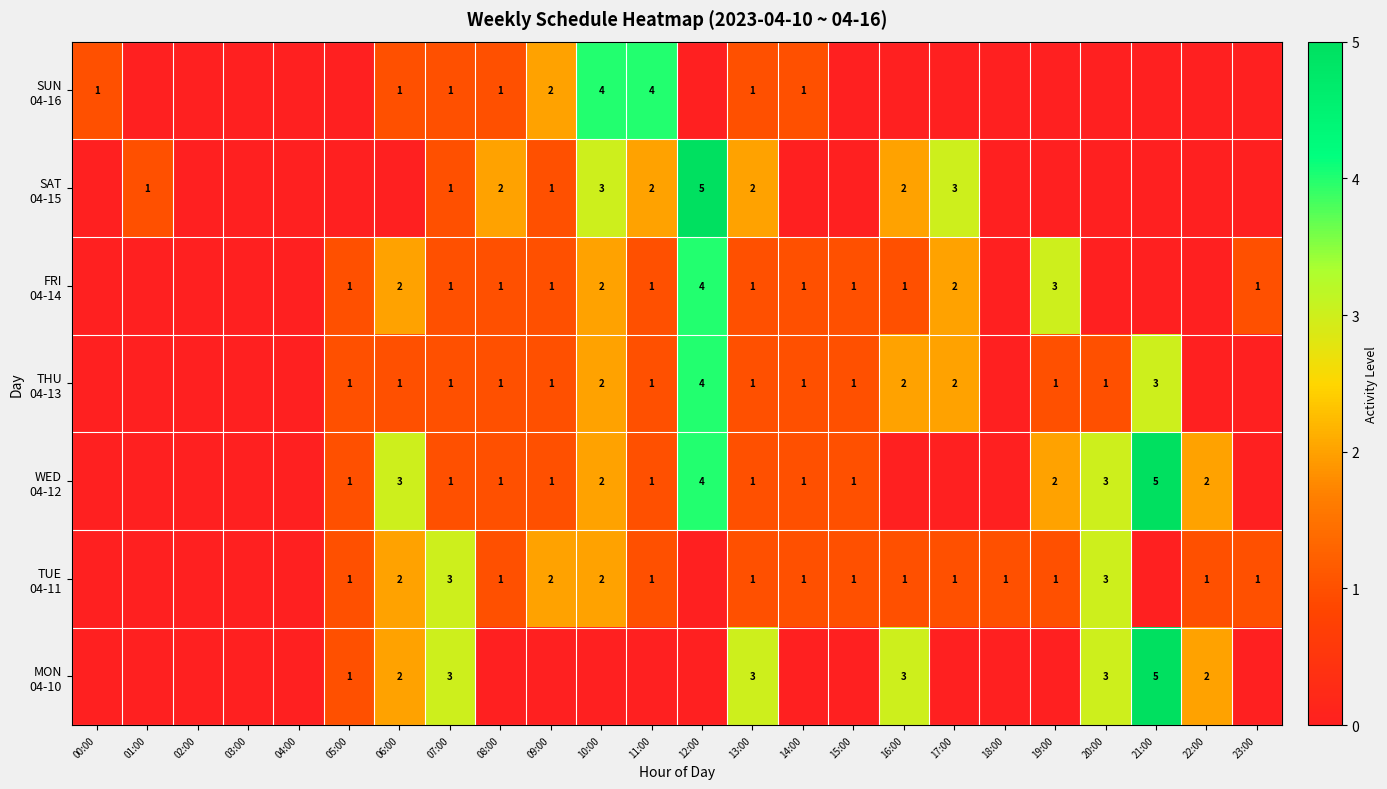

How many data points in SUN 04-16 are above 0?

9